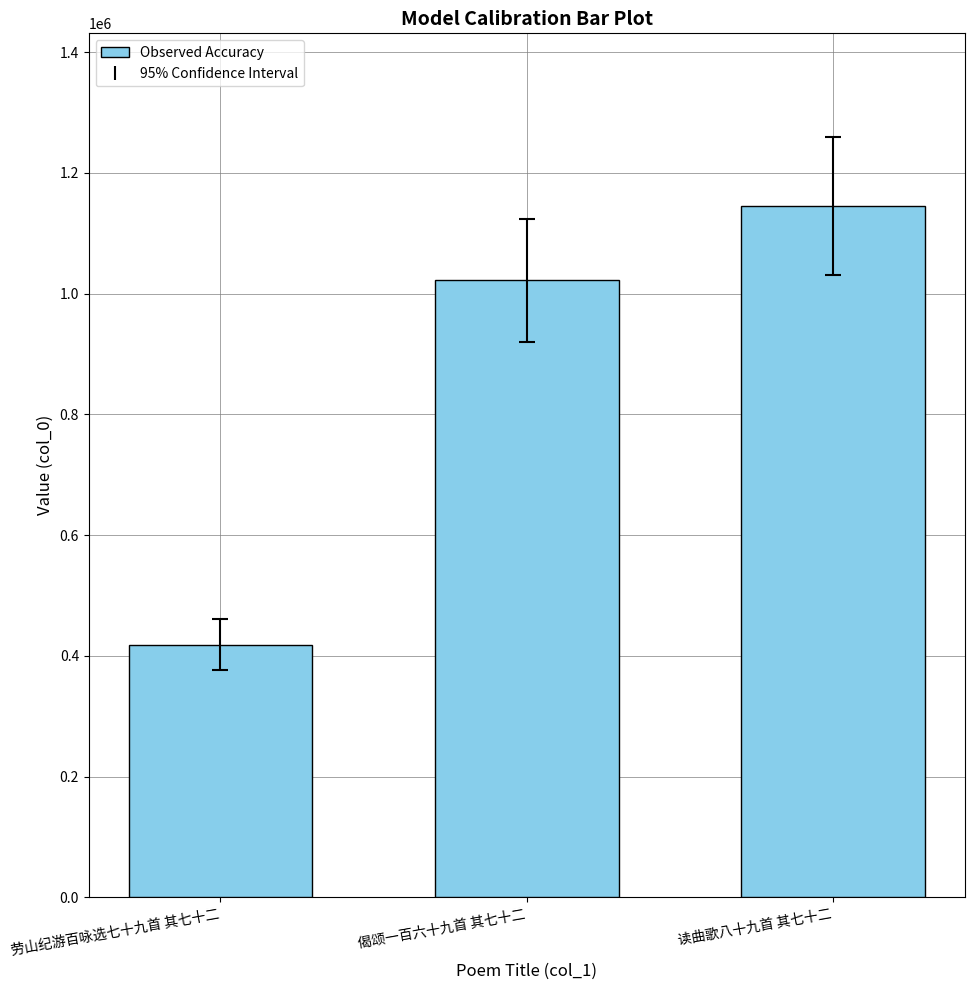

How many series are shown in this chart?

1